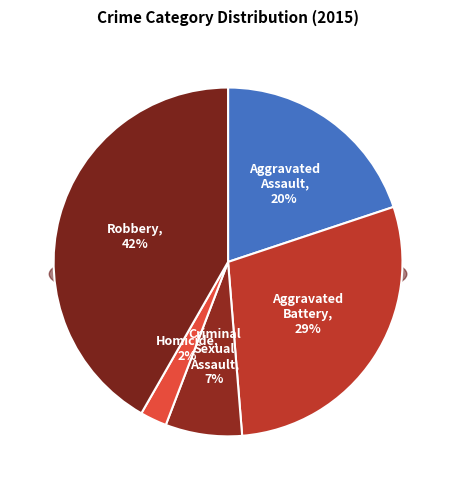

Approximately how many times larger is the value at Aggravated Assault compared to Aggravated Battery?

0.7